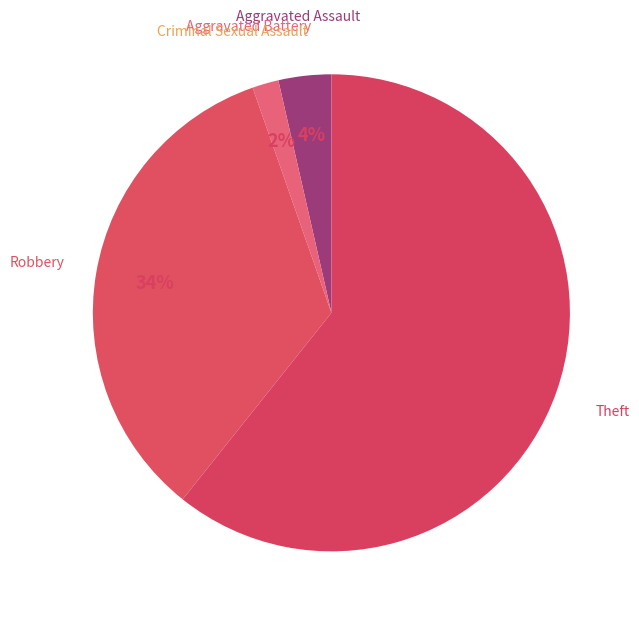

Is it true that Robbery is 34% of the pie?

True